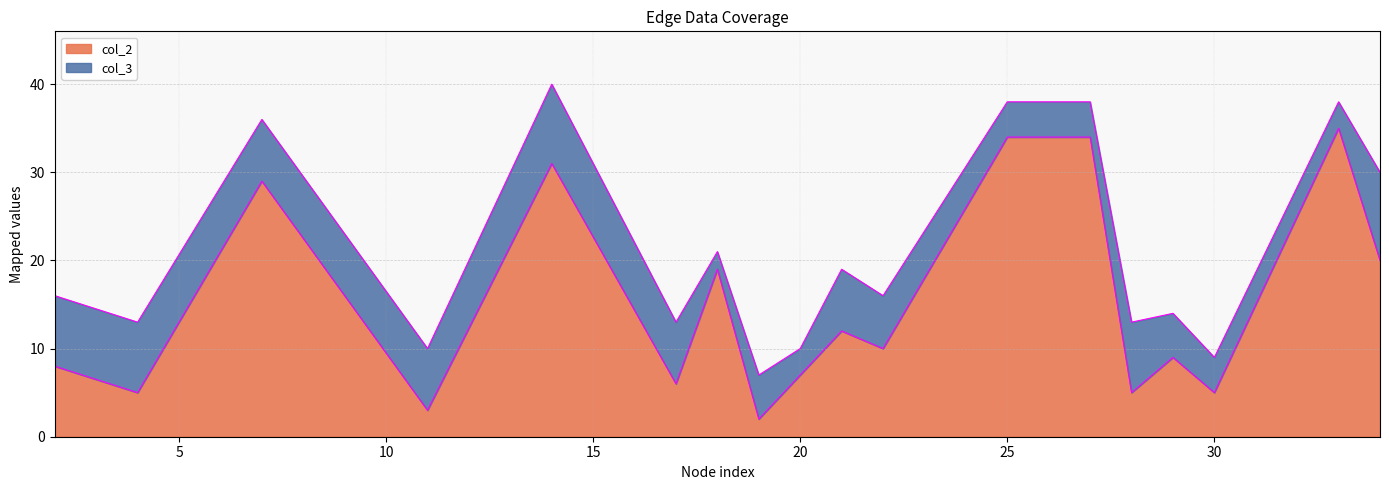

Which category has the highest value across all series?

33